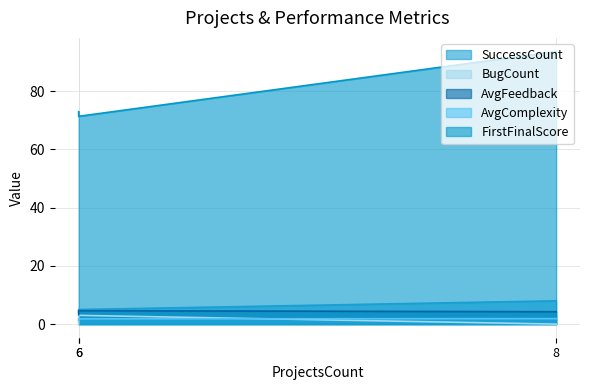

Is the value of SuccessCount at 6 greater than the value of AvgFeedback at 6?

Yes